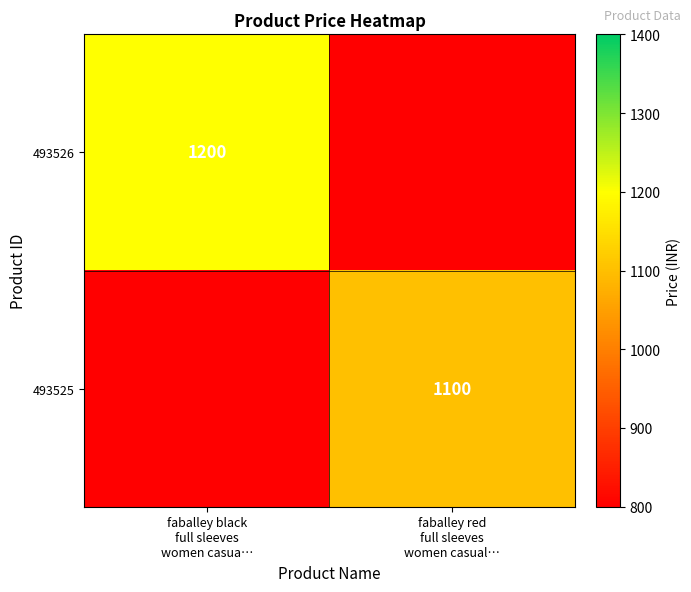

Which series changed the most between faballey black full sleeves women casua… and faballey red full sleeves women casual…?

493526